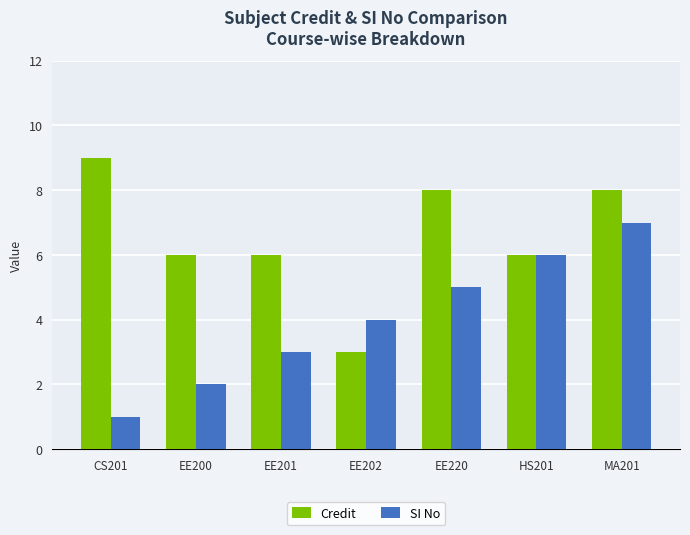

Are the bars grouped side by side (vs. stacked)?

Yes